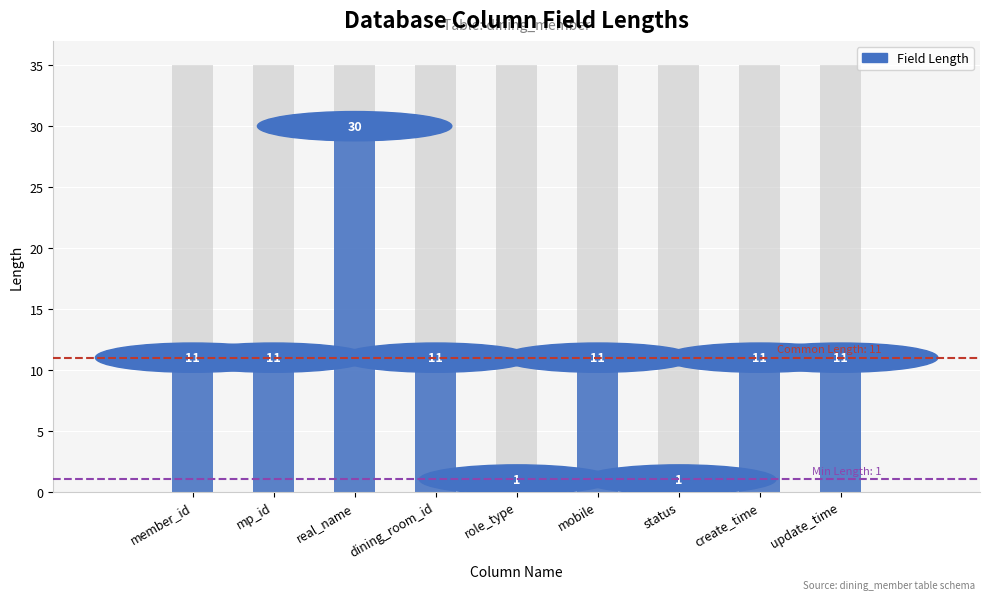

The chart shows a value of 18 at dining_room_id. True or false?

False